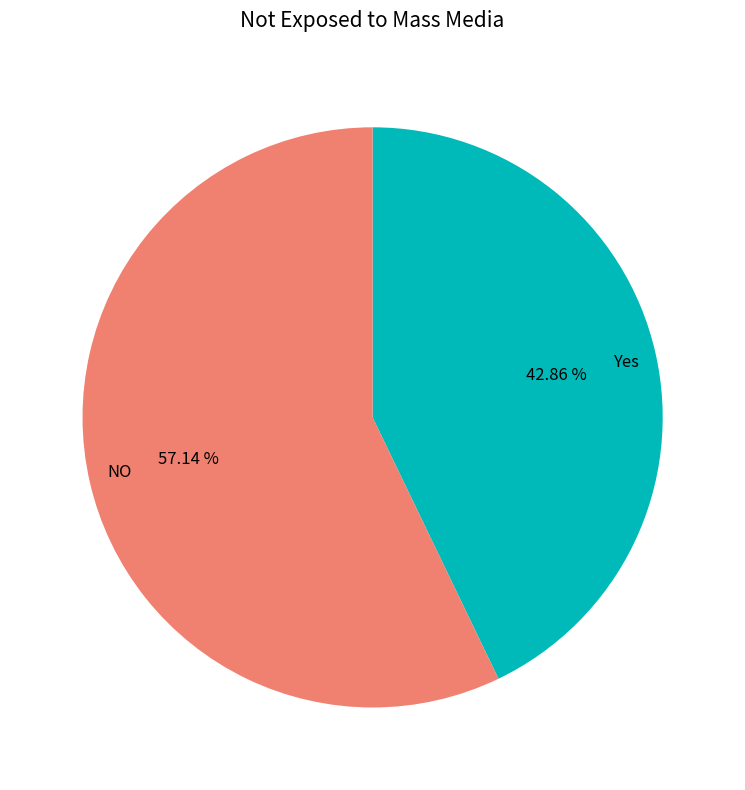

Do Yes and NO together represent more than half of the pie?

Yes